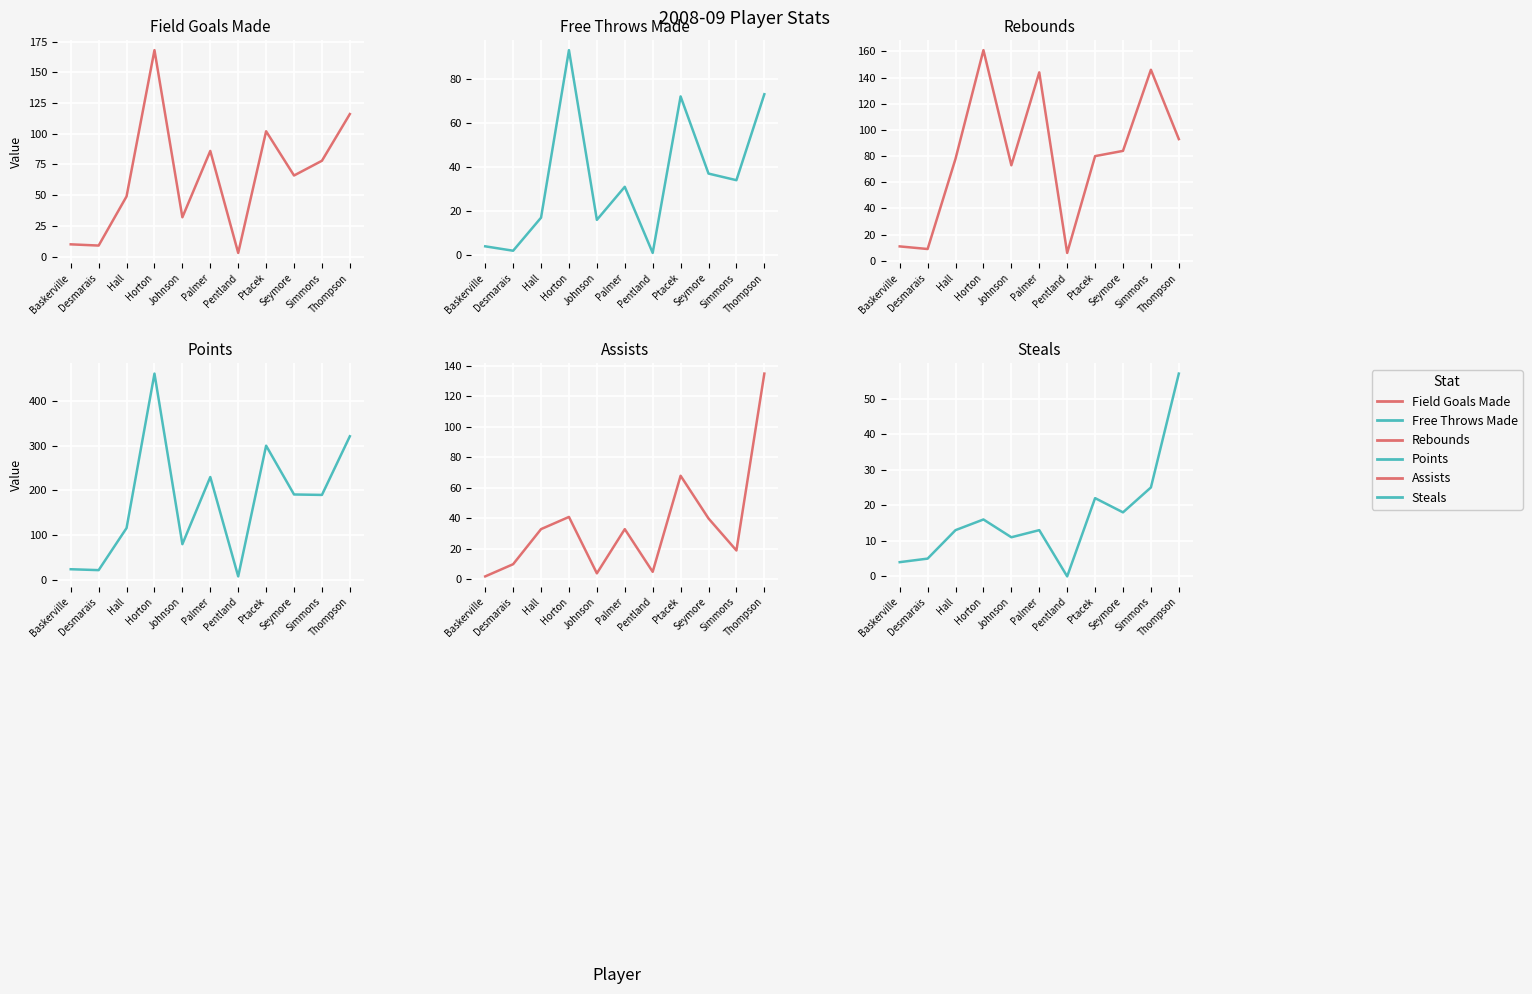

Does the chart display data point markers on the line(s)?

No